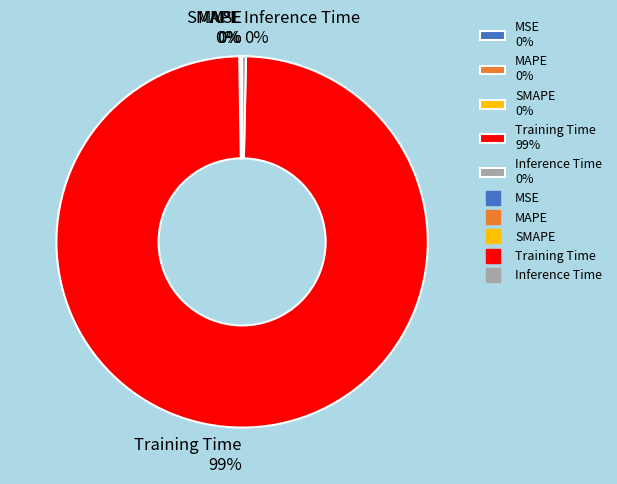

Is it true that Inference Time 0% is 0% of the pie?

True